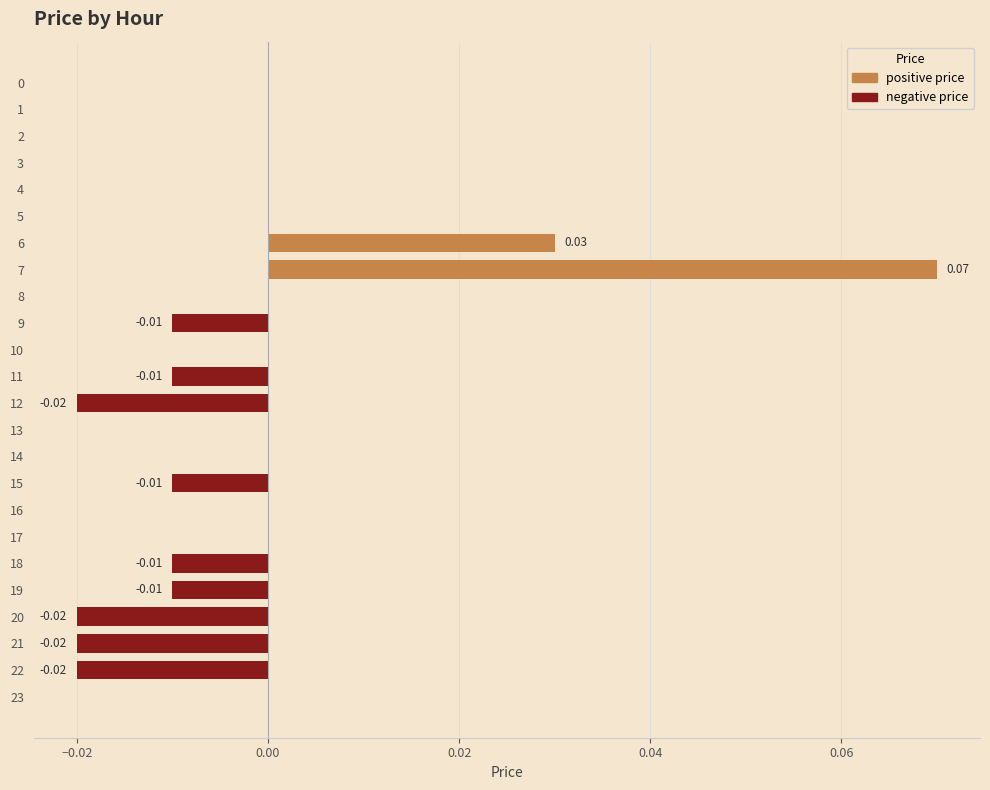

Between 3 and 6, which is larger?

6